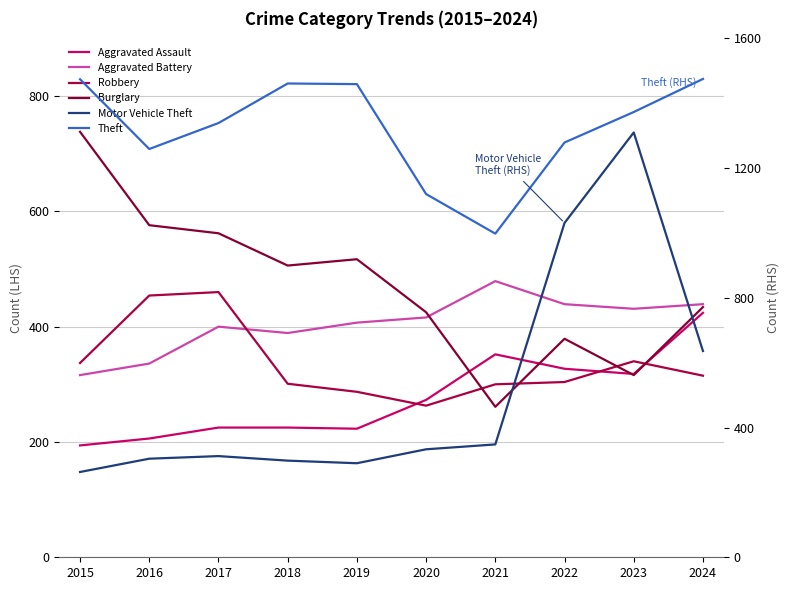

What is the value of the Burglary point at the 4th from the left?

506